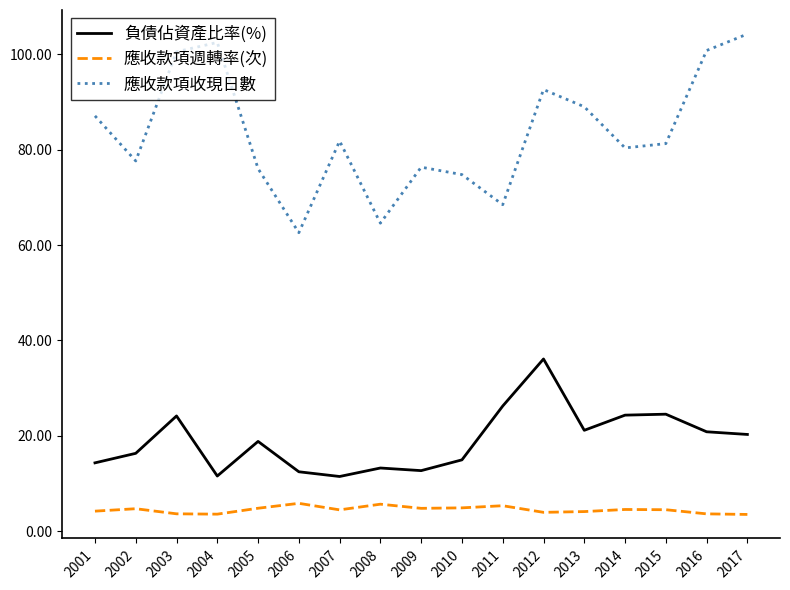

Which series has the largest total across all categories?

應收款項收現日數